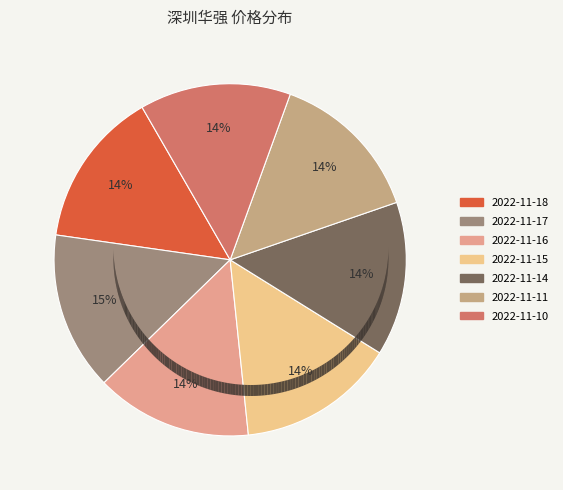

Approximately how many times larger is the value at 2022-11-17 compared to 2022-11-15?

1.0